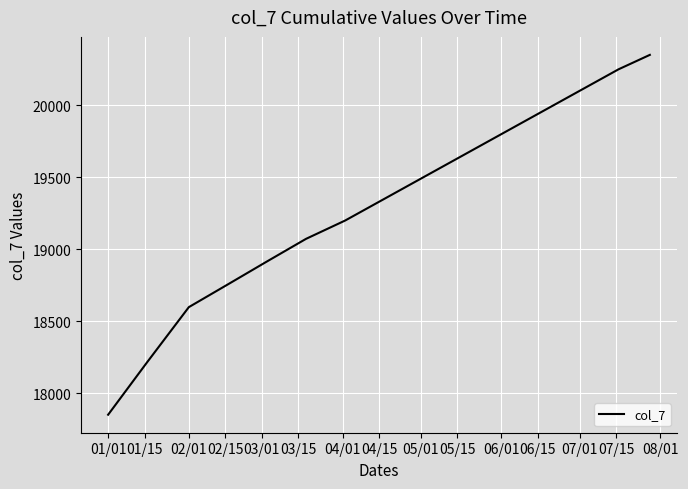

What is the difference between the maximum and minimum values?

2498